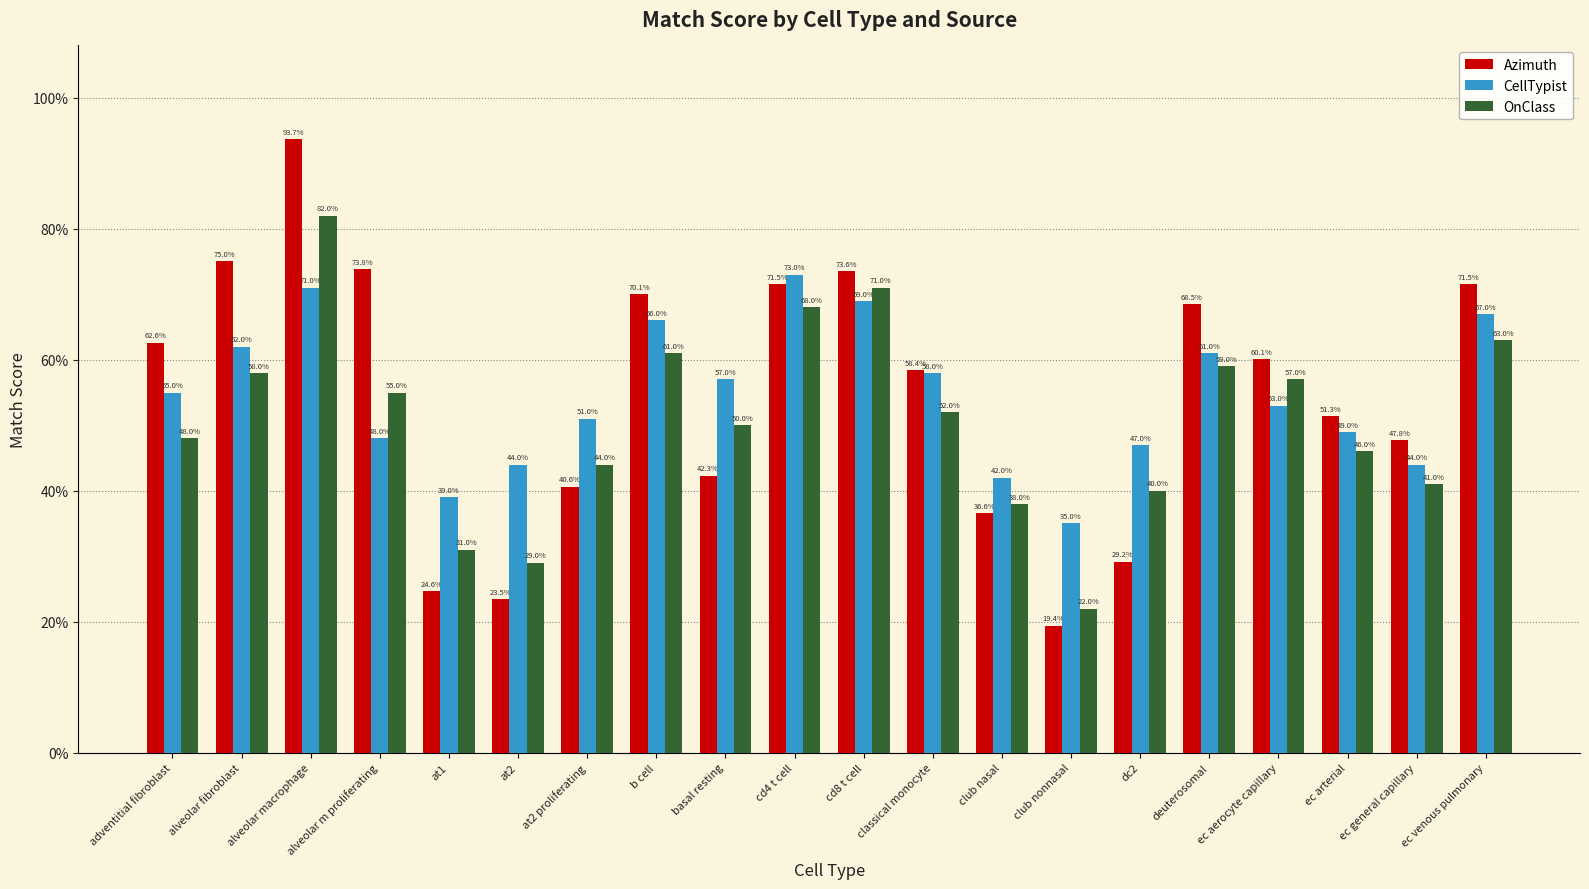

What position from the left is club nasal?

13